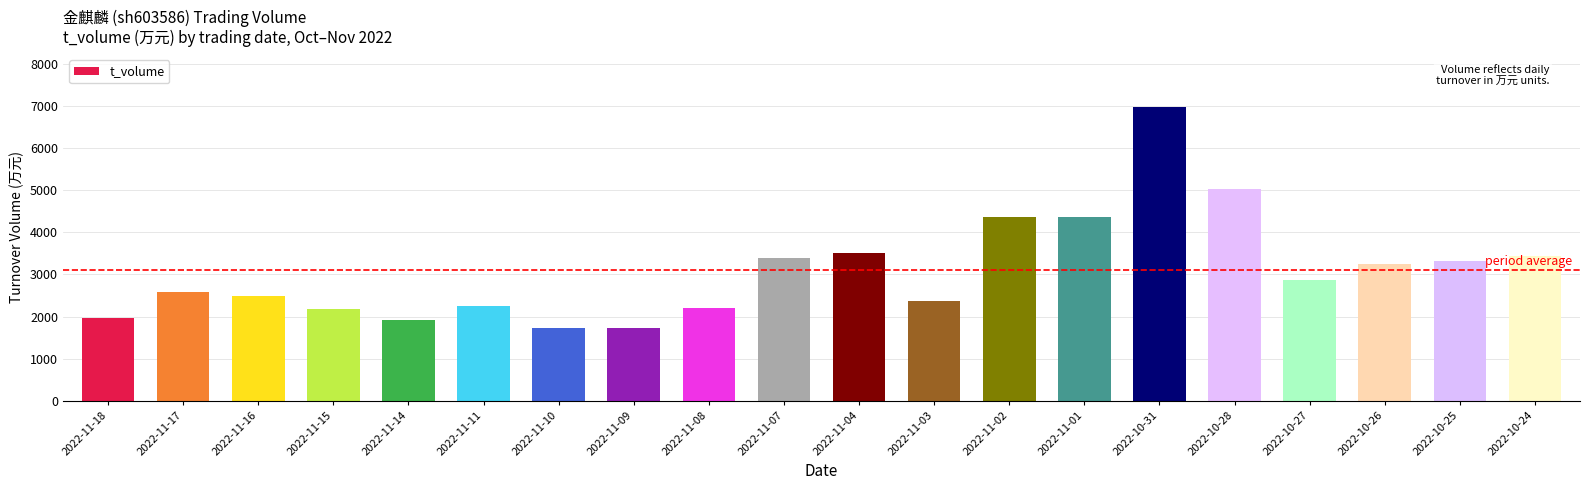

At which category does the chart reach its peak across all series?

2022-10-31